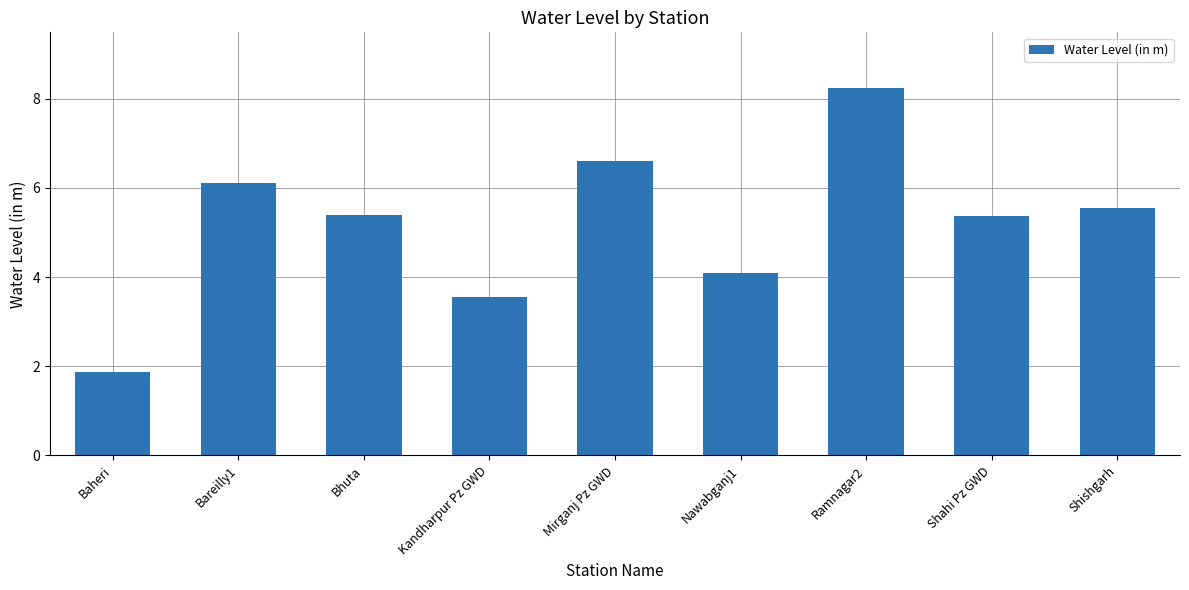

What is the change in value from Shahi Pz GWD to Shishgarh?

+0.2